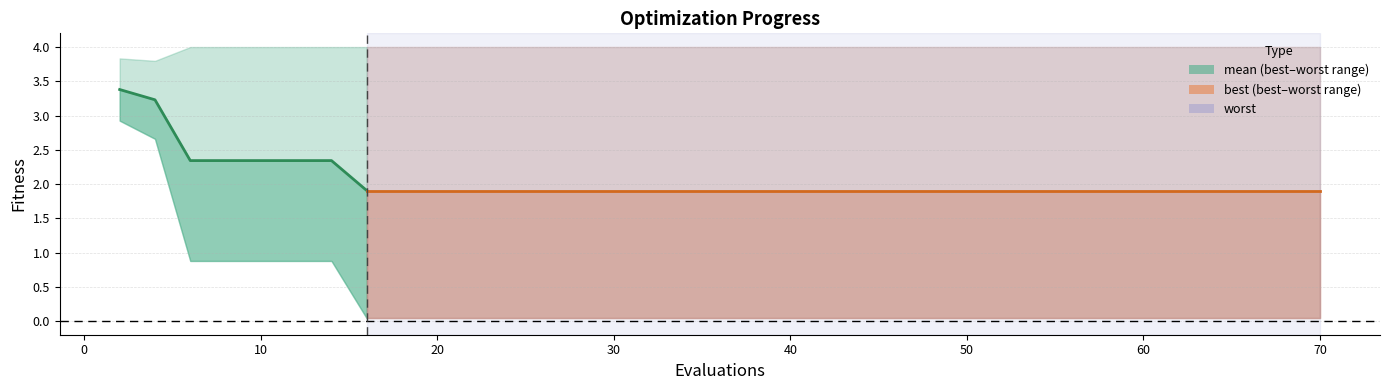

At how many categories does at least one series exceed 2?

40